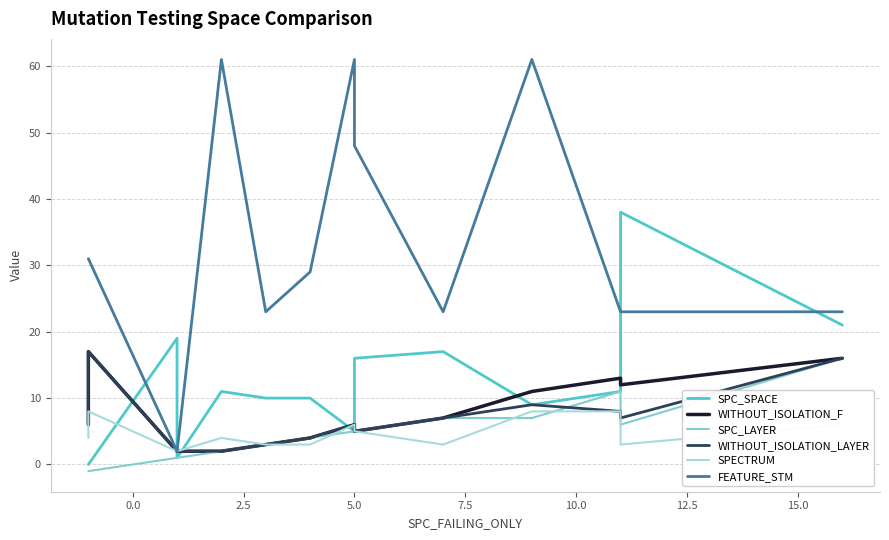

True or false: WITHOUT_ISOLATION_F has more than 1 interior local peaks.

True